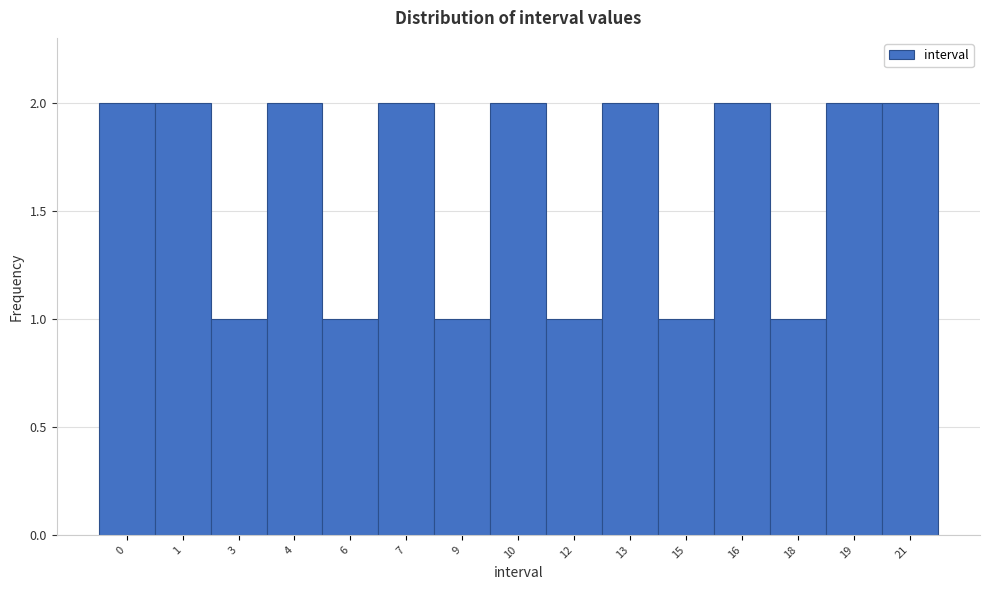

Reading right to left, transcribe all the data shown in this chart.

2	2	1	2	1	2	1	2	1	2	1	2	1	2	2